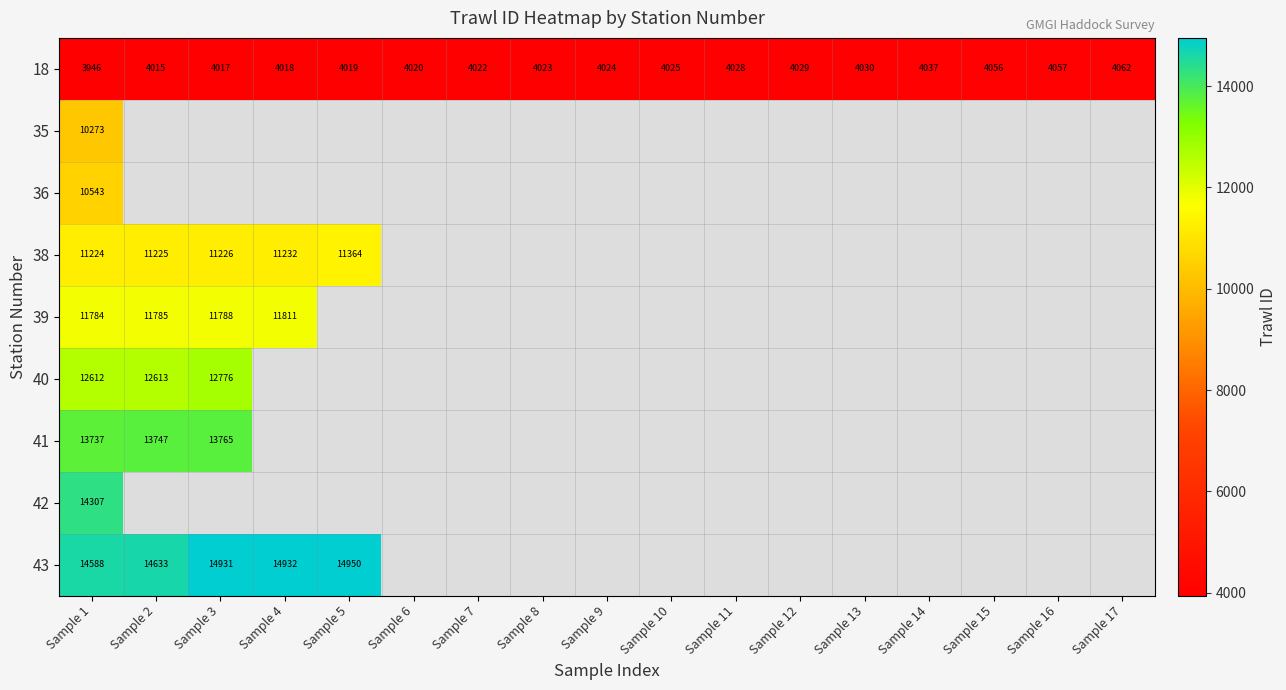

Which has a higher value, Sample 16 or Sample 3?

Sample 16